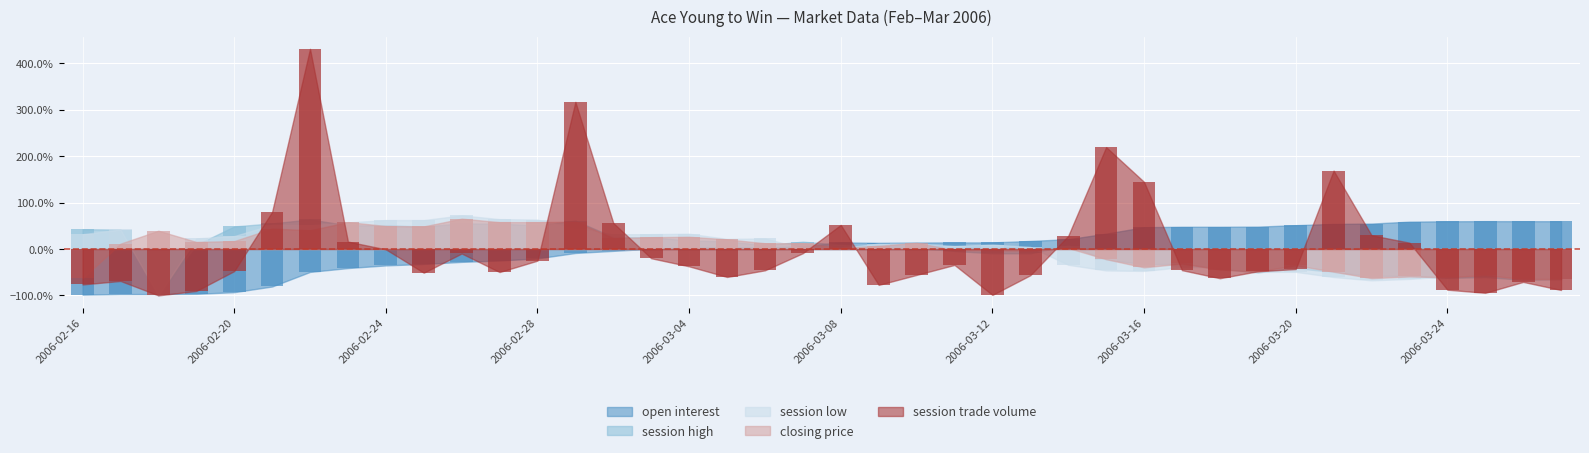

What is the difference between the second highest and minimum values in the session low series?

1.6